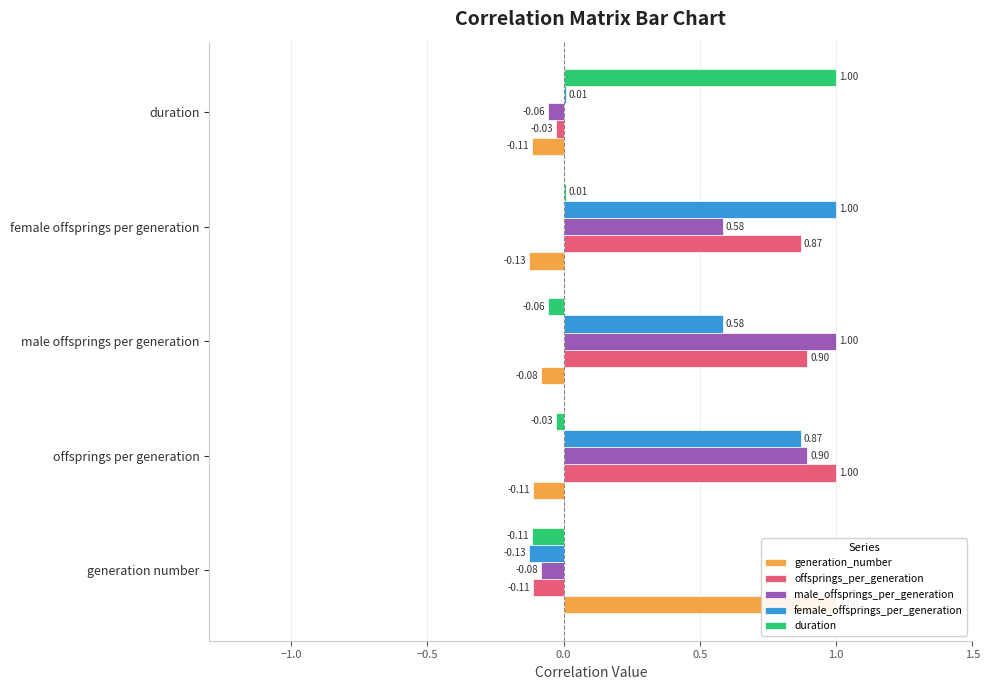

List the series in order of their peak value, lowest first.

generation_number, offsprings_per_generation, male_offsprings_per_generation, female_offsprings_per_generation, duration